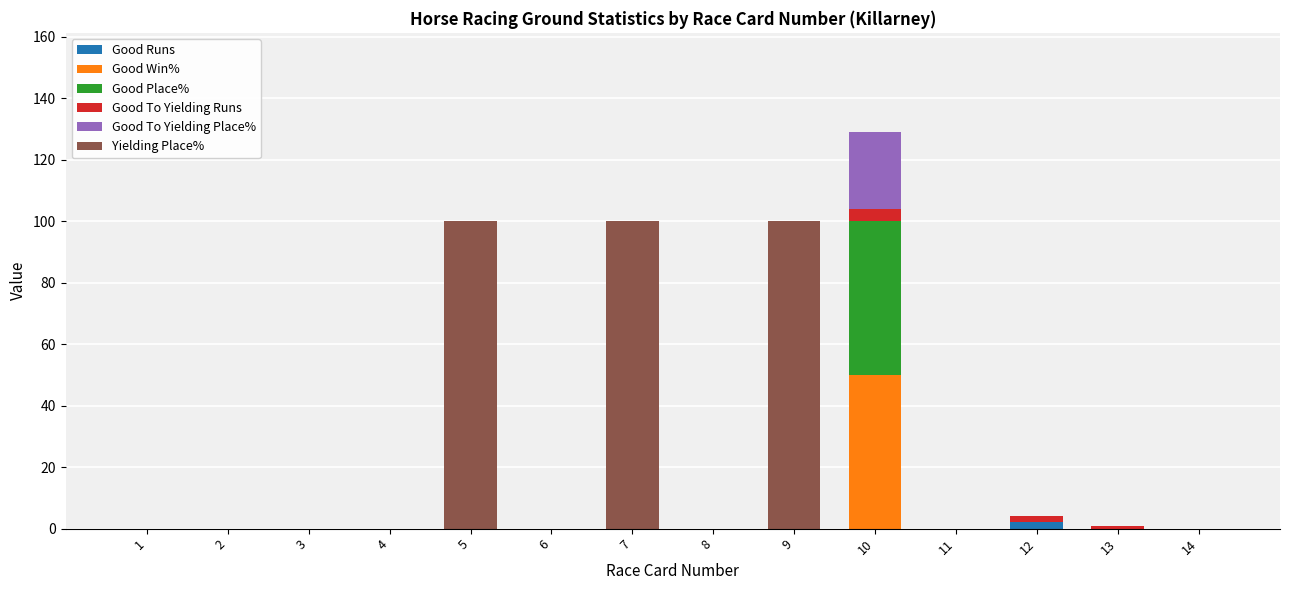

Are the bars grouped side by side (vs. stacked)?

No